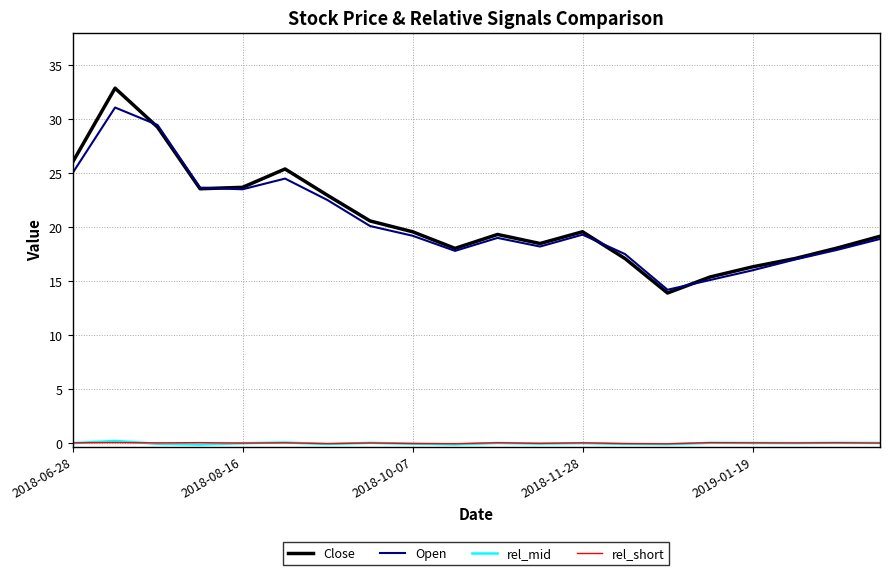

True or false: rel_short and Close intersect in this chart.

False